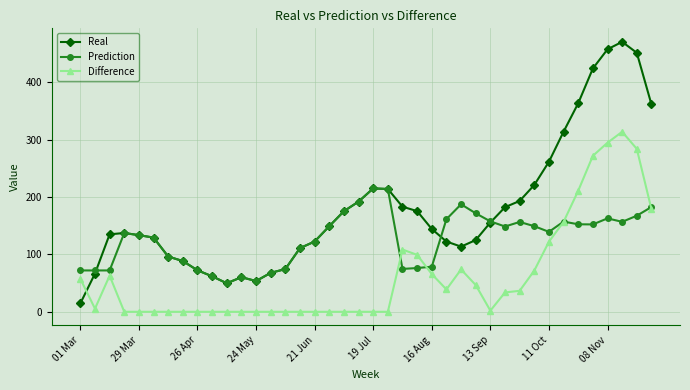

Rank the series by their maximum value, from highest to lowest.

Real, Difference, Prediction